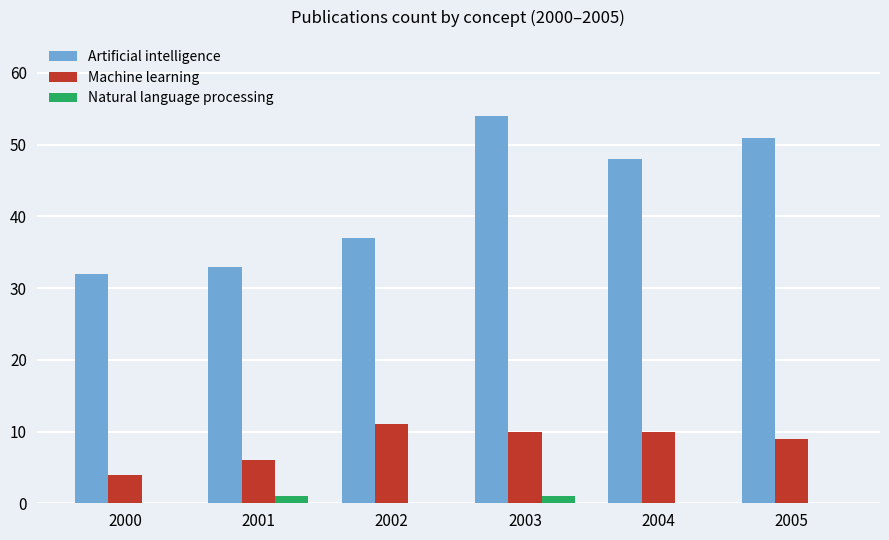

Where does the Machine learning series first go above 10?

2002